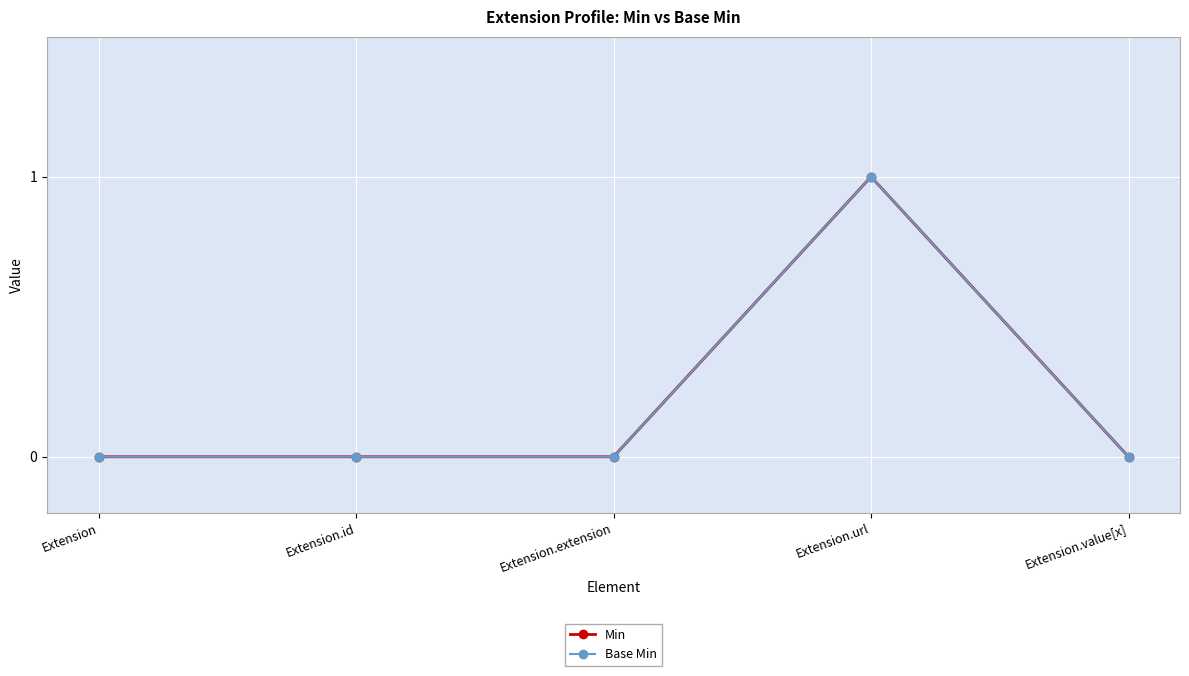

What position from the left is Extension.value[x]?

5